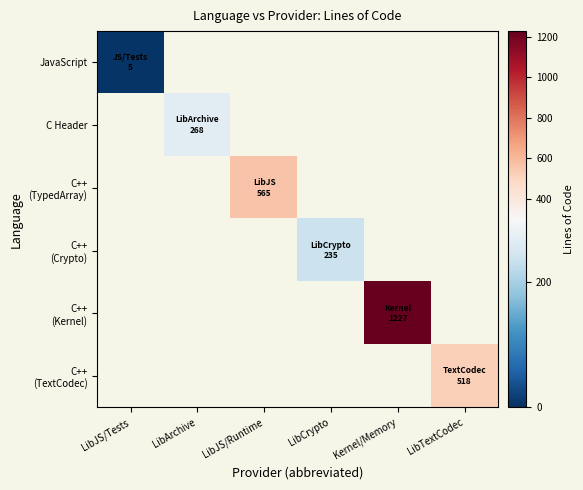

Read the C++ (TypedArray) value at LibJS/Runtime.

565.0